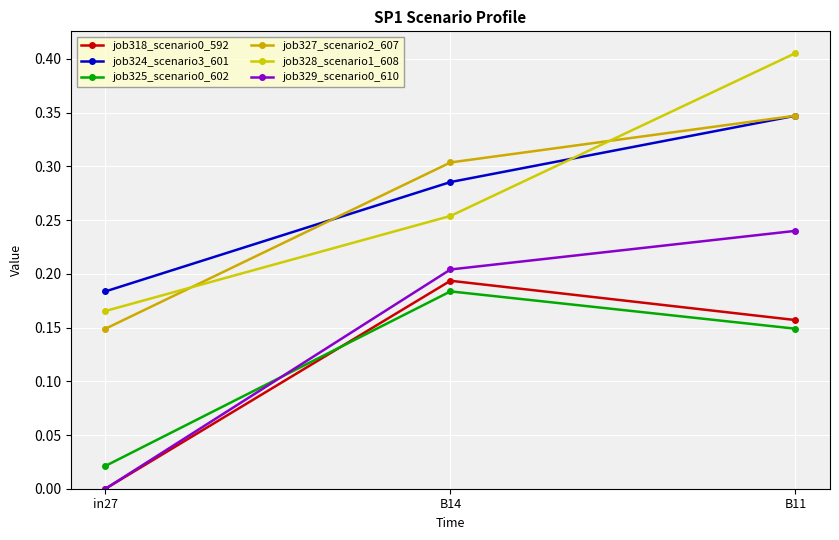

At which category is the sum across all series the highest?

B11